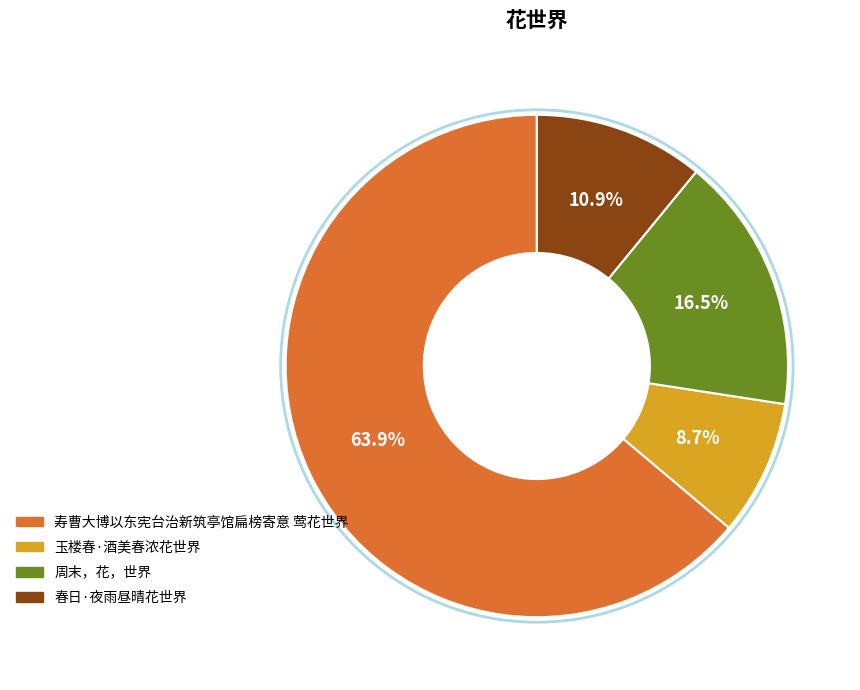

Rank the categories by value from lowest to highest.

玉楼春·酒美春浓花世界, 春日·夜雨昼晴花世界, 周末，花，世界, 寿曹大博以东宪台治新筑亭馆扁榜寄意 莺花世界